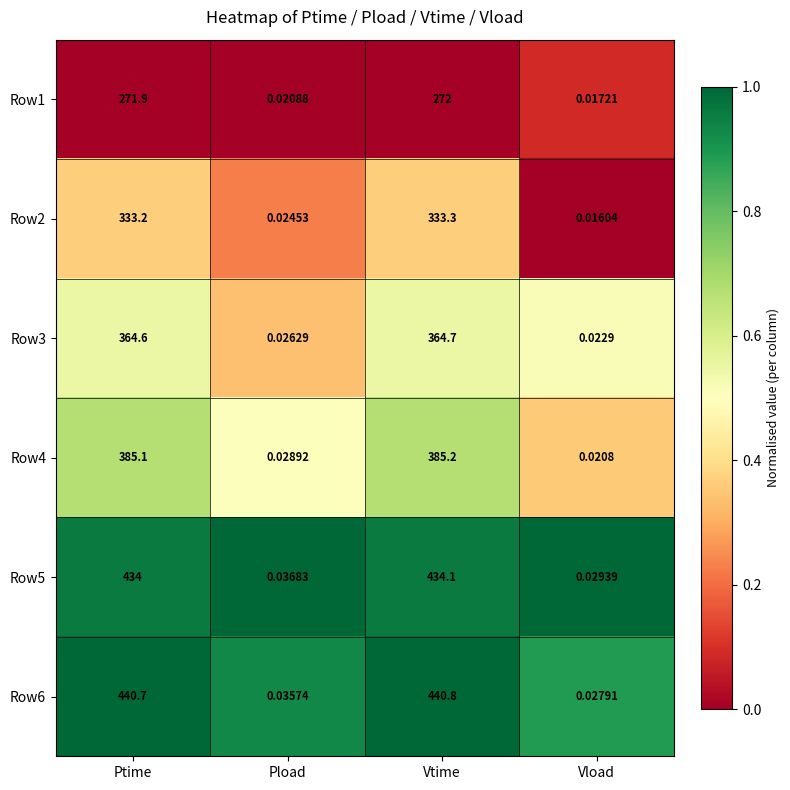

At Ptime, list the series in order from smallest to largest.

Row1, Row2, Row3, Row4, Row5, Row6